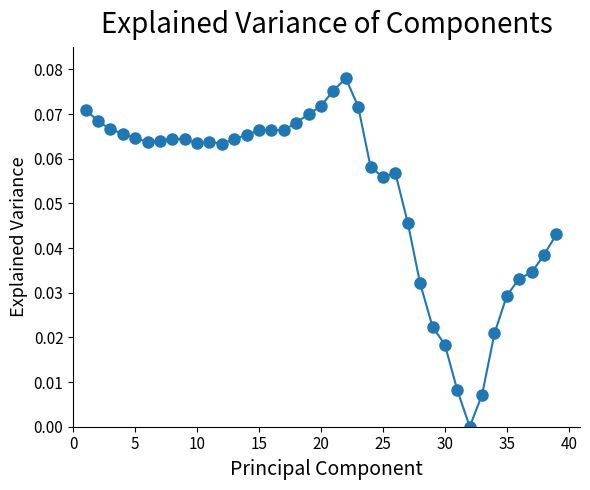

What is the sum of all values?

2.1